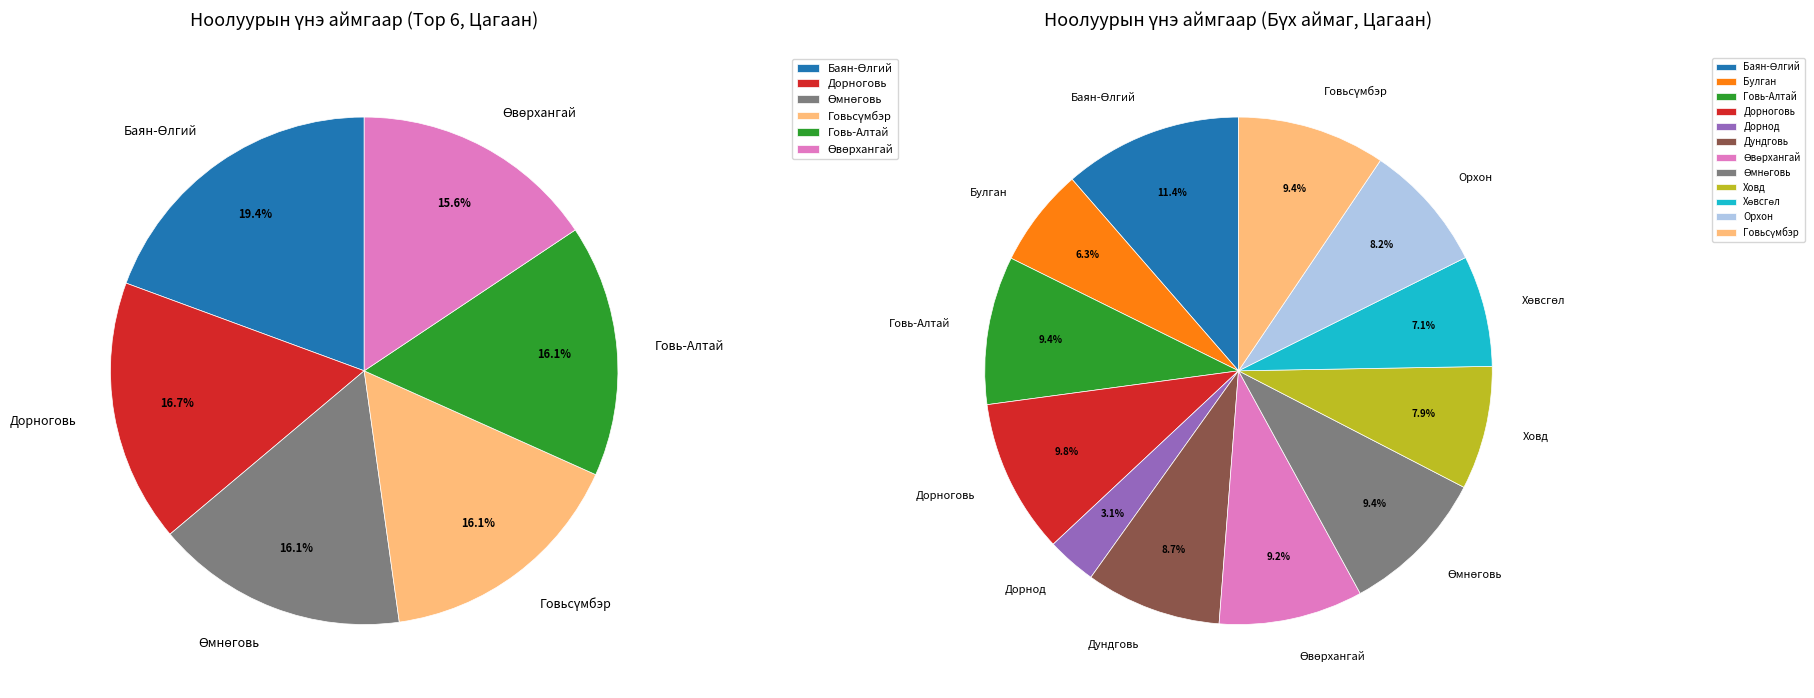

Does any single category account for the majority?

No